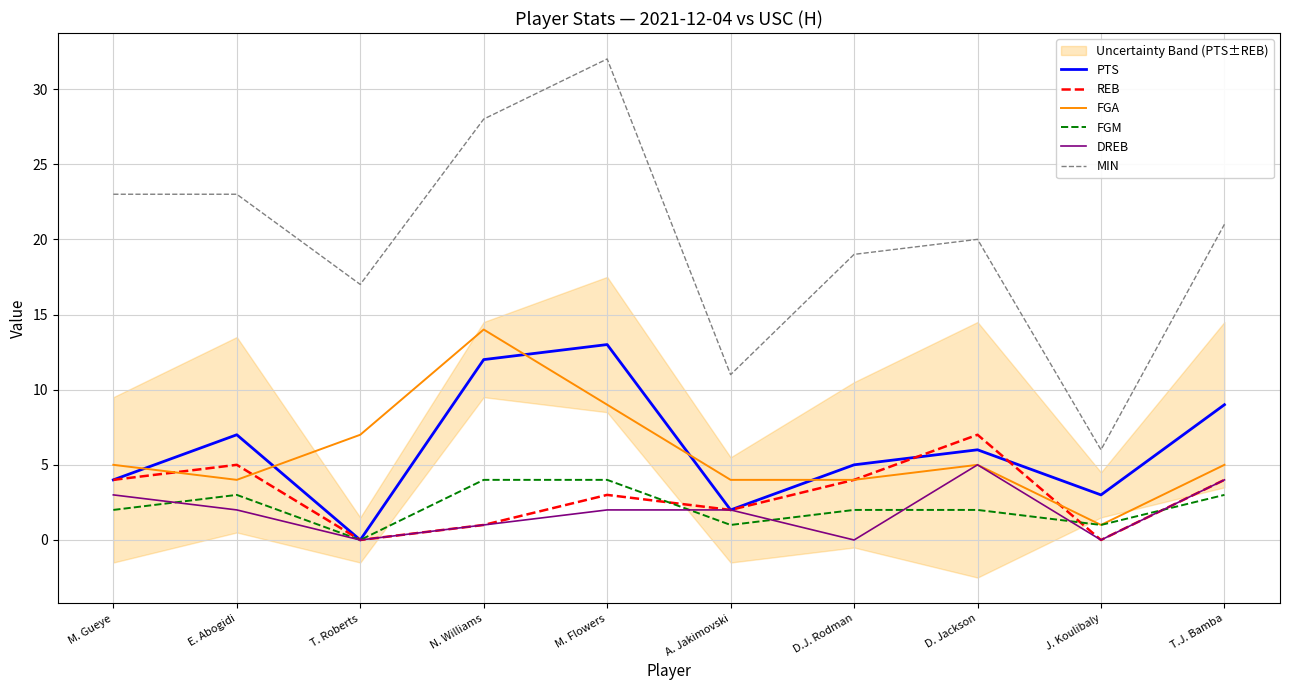

Reading right to left, transcribe all the data shown in this chart.

PTS: 9	3	6	5	2	13	12	0	7	4
REB: 4	0	7	4	2	3	1	0	5	4
FGA: 5	1	5	4	4	9	14	7	4	5
FGM: 3	1	2	2	1	4	4	0	3	2
DREB: 4	0	5	0	2	2	1	0	2	3
MIN: 21	6	20	19	11	32	28	17	23	23